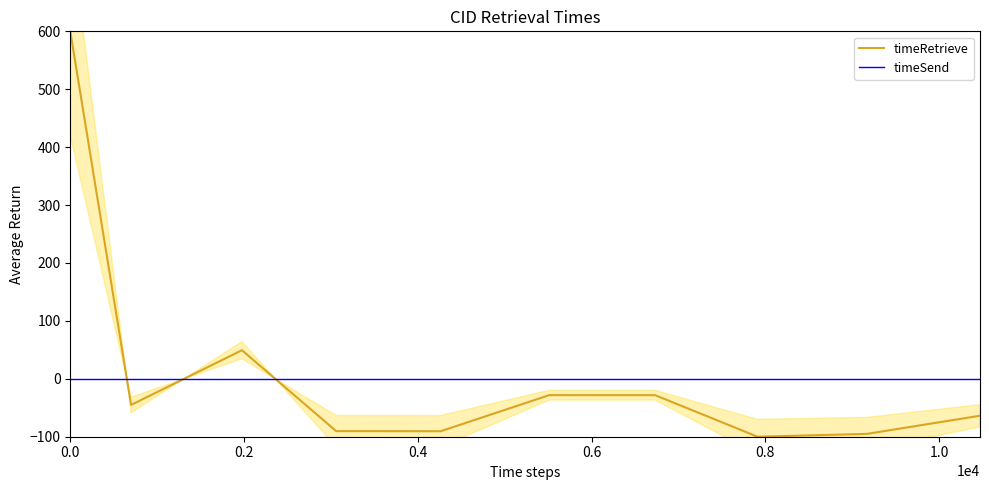

What is the maximum value for timeRetrieve?

600.0